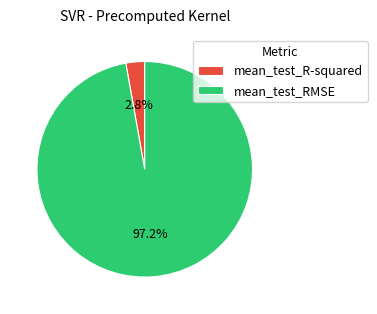

Rank the categories by value from lowest to highest.

mean_test_R-squared, mean_test_RMSE